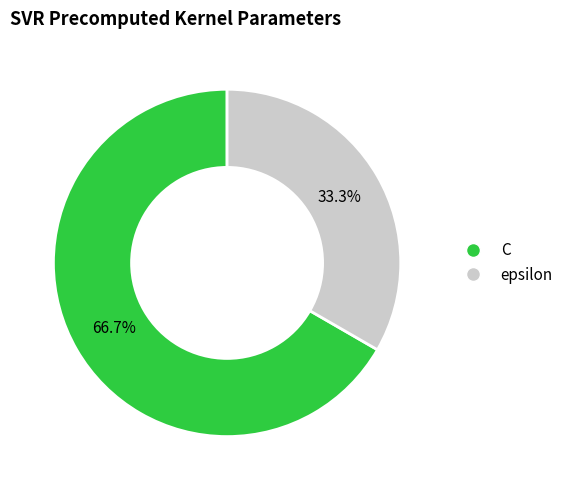

To the nearest percent, what percentage of the pie is epsilon?

33%